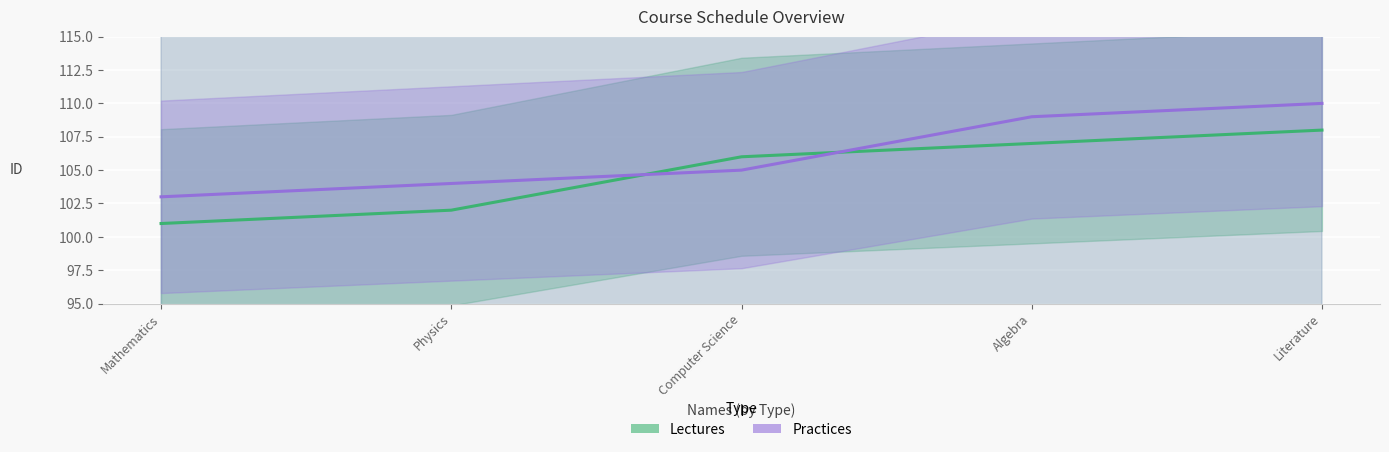

What is the sum of all Practices values?

531